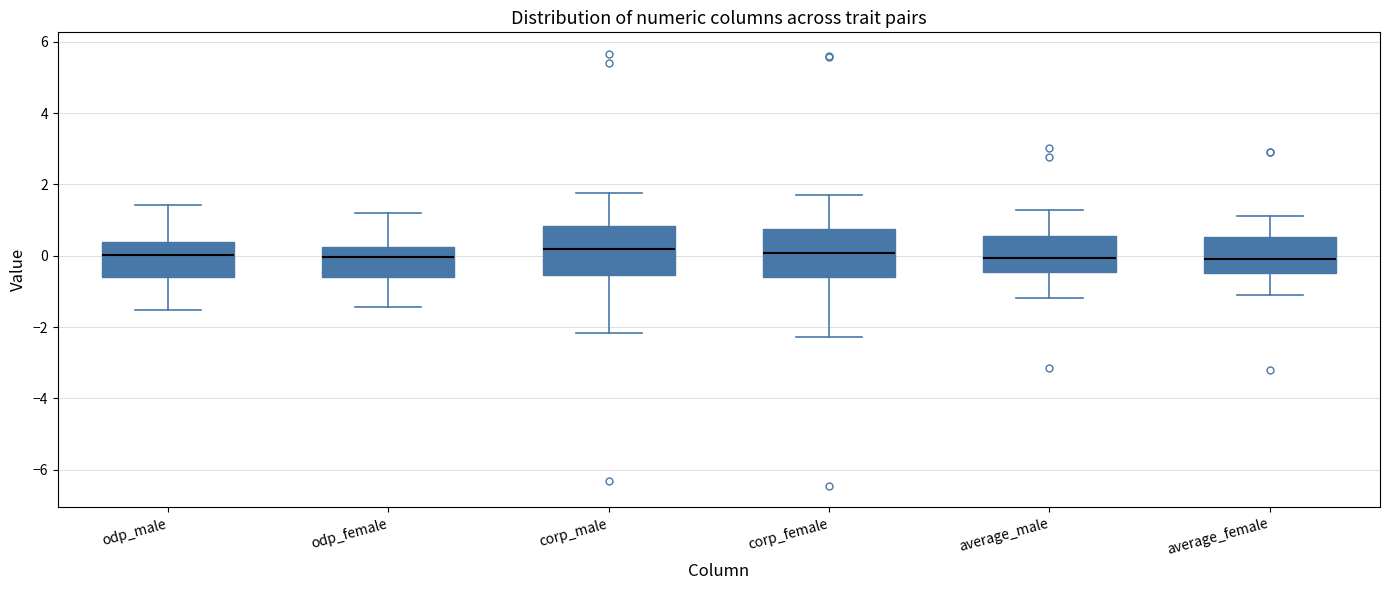

Reading left to right, read every box against the y-axis: the position of its median line, the range the box covers, and the ends of its whiskers. The values are not printed on the chart, so give them approximately, as read against the axis.

odp_male: median 0.0, box -0.6 to 0.4, whiskers -1.6 to 1.4
odp_female: median 0.0, box -0.6 to 0.2, whiskers -1.4 to 1.2
corp_male: median 0.2, box -0.6 to 0.8, whiskers -2.2 to 1.8
corp_female: median 0.0, box -0.6 to 0.8, whiskers -2.2 to 1.6
average_male: median 0.0, box -0.4 to 0.6, whiskers -1.2 to 1.2
average_female: median -0.2, box -0.4 to 0.6, whiskers -1.0 to 1.2